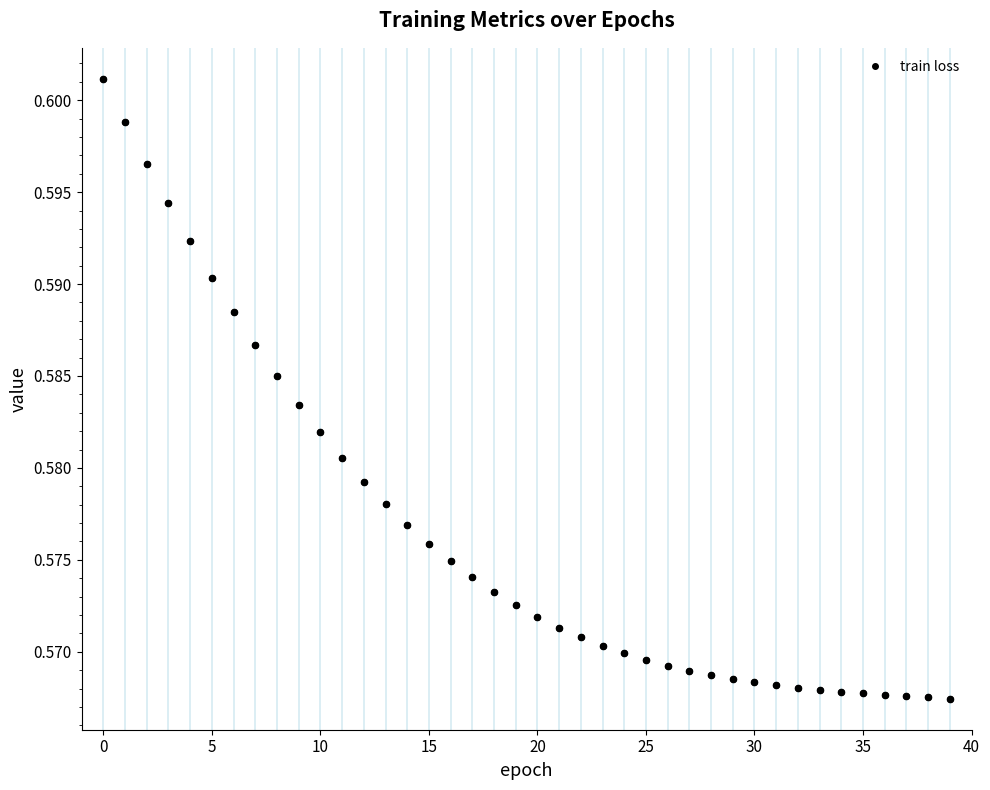

What is the sum of all values?

23.1